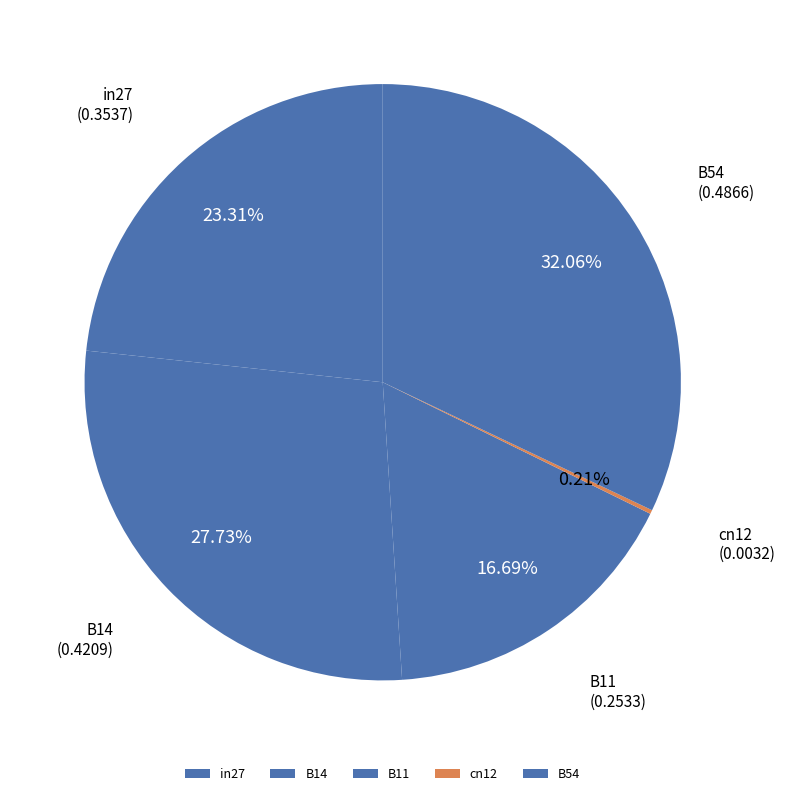

Does any single category account for the majority?

No